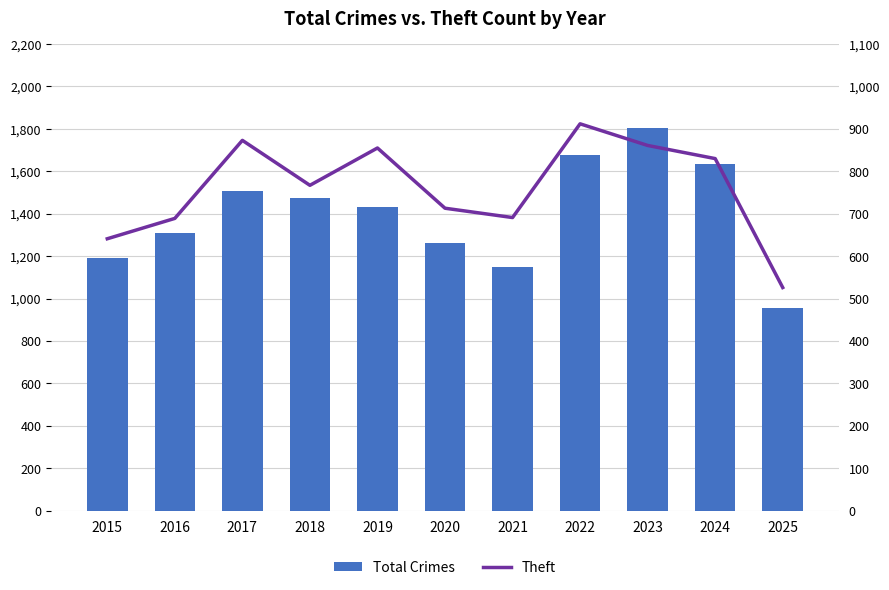

List the labels in order of Total Crimes value, smallest first.

2025, 2021, 2015, 2020, 2016, 2019, 2018, 2017, 2024, 2022, 2023